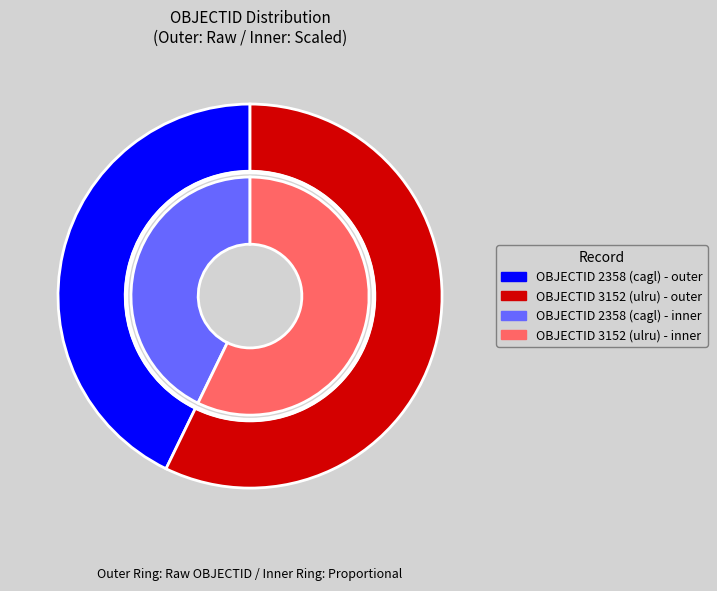

Rank the categories by value from highest to lowest.

warning_deadButNowAlive_3152, warning_deadButNowAlive_2358